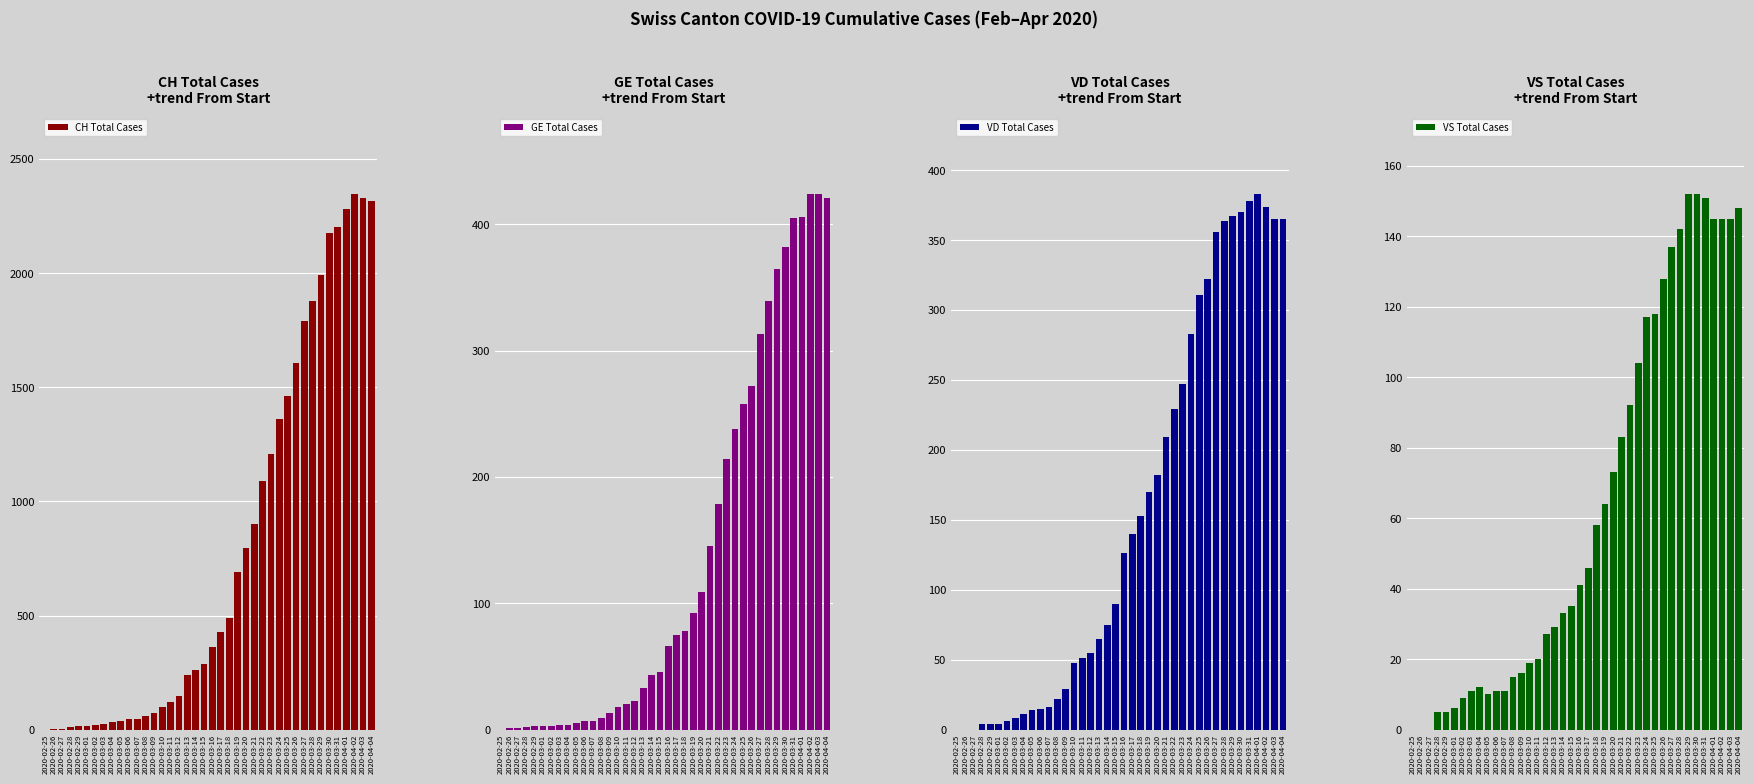

What is the greatest value displayed?

2347